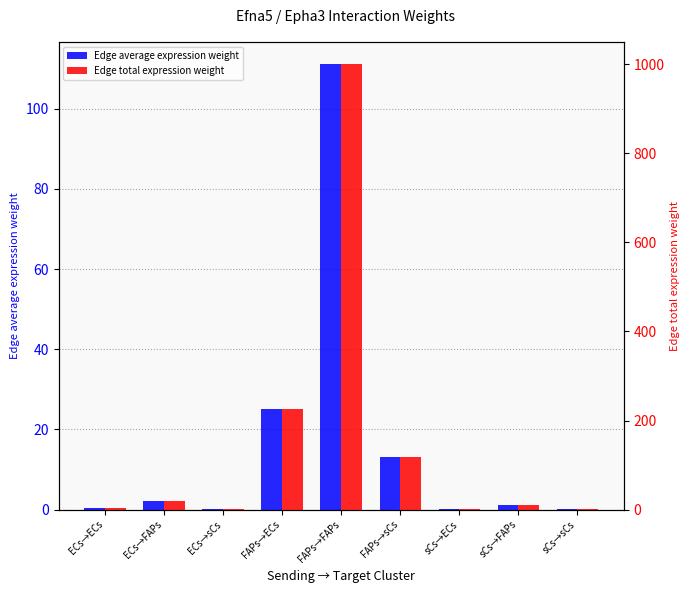

Which series has the largest total across all categories?

Edge total expression weight